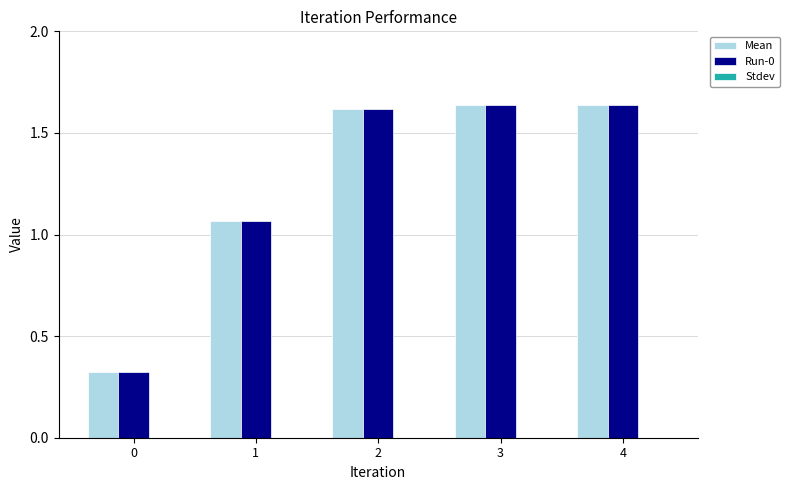

What is the average value of the Run-0 series?

1.3